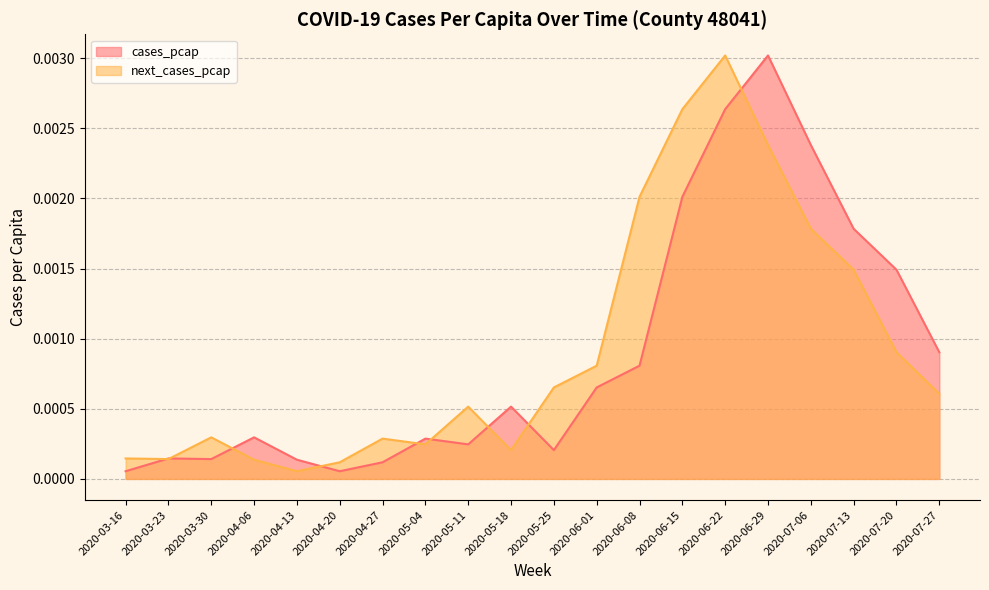

Which series ends up on top after the final intersection of cases_pcap and next_cases_pcap?

cases_pcap